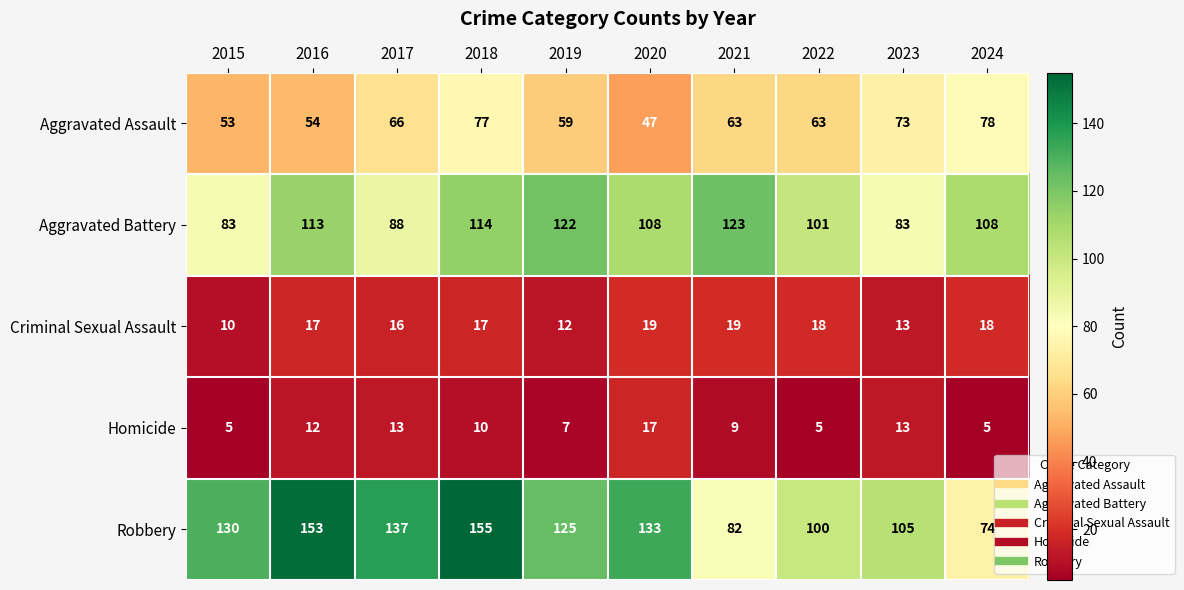

At which category does the chart reach its peak across all series?

2018